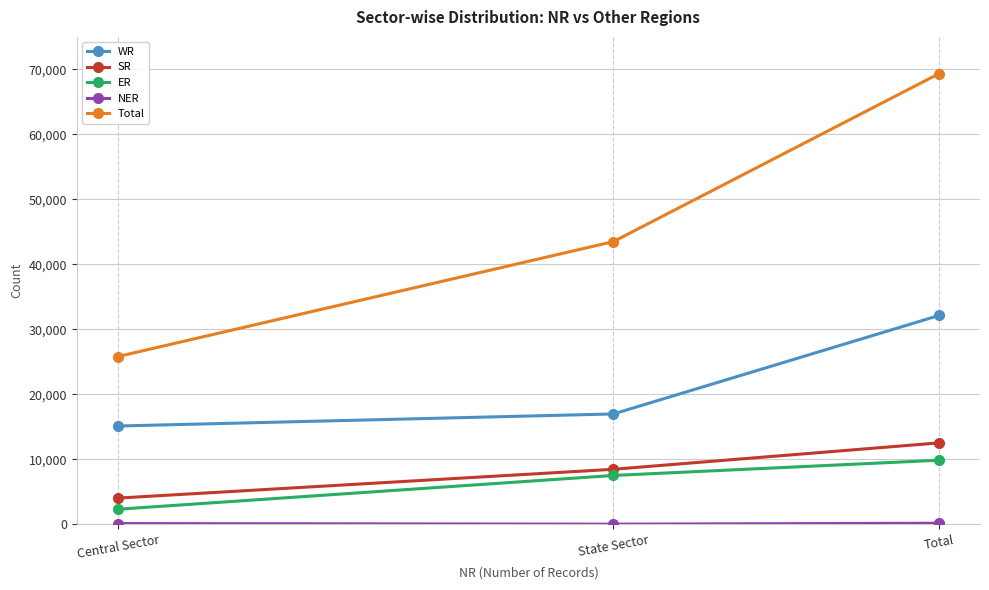

Where is Total nearest to the value 47584?

State Sector